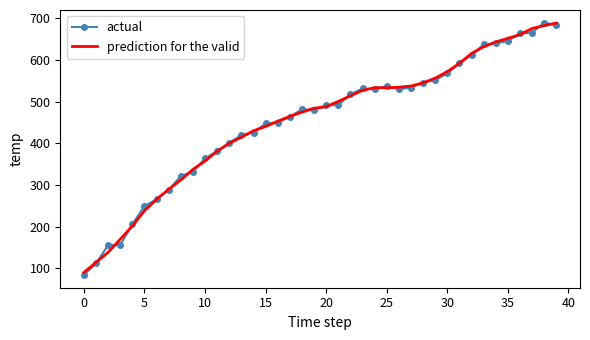

What is the maximum value for actual?

690.0